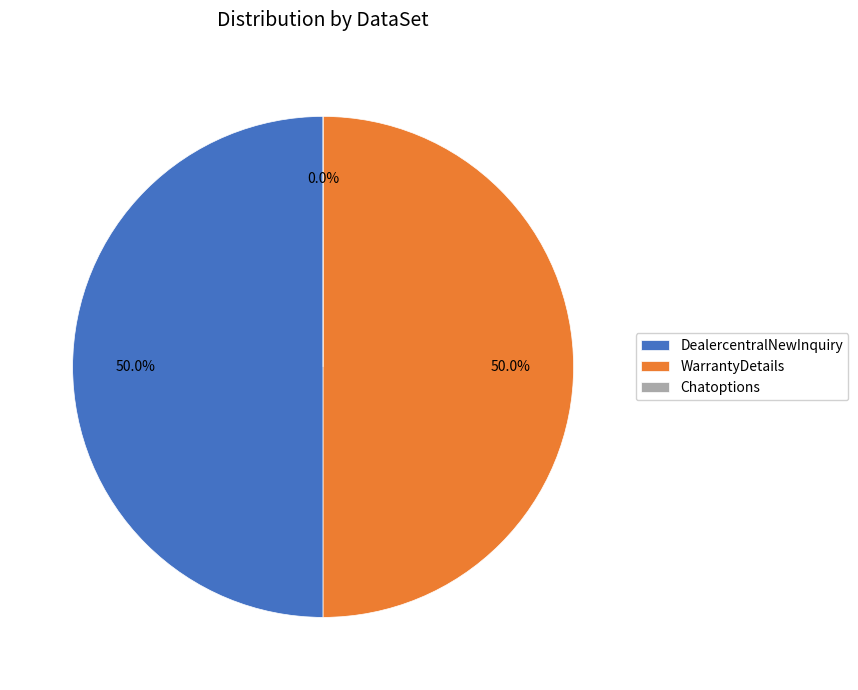

Does Chatoptions represent more than half of the total?

No